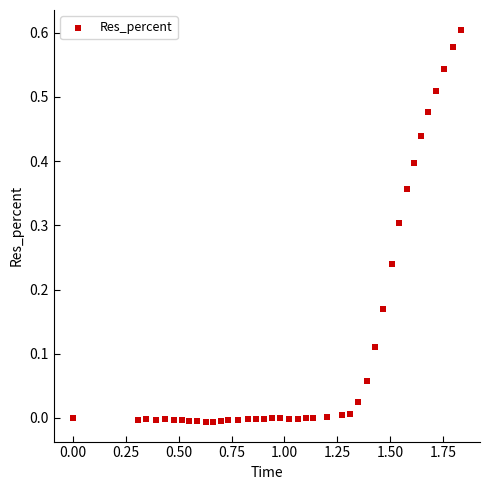

What is the range of X values (max minus min)?

1.8